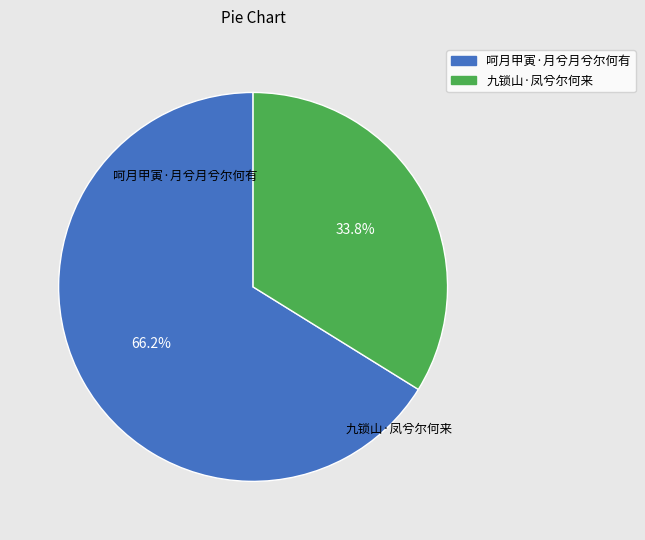

Count the number of slices in the pie.

2